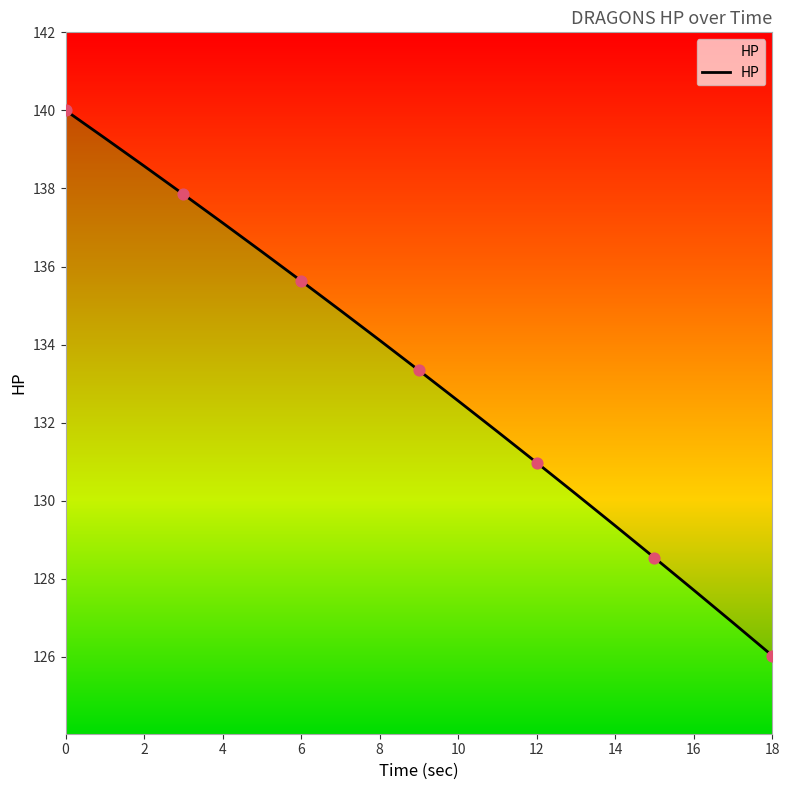

What is the ratio of the value at 15 to the value at 9?

1.0